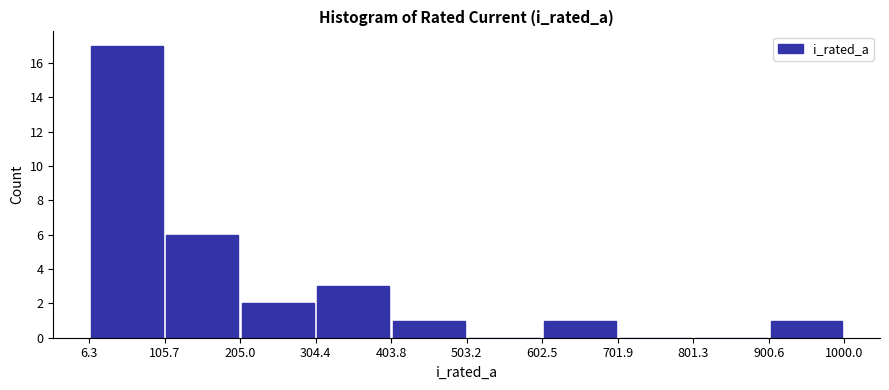

How tall is the bar that spans 403.8 to 503.2 on the x-axis? The values are not printed on the chart, so give them approximately, as read against the axis.

1